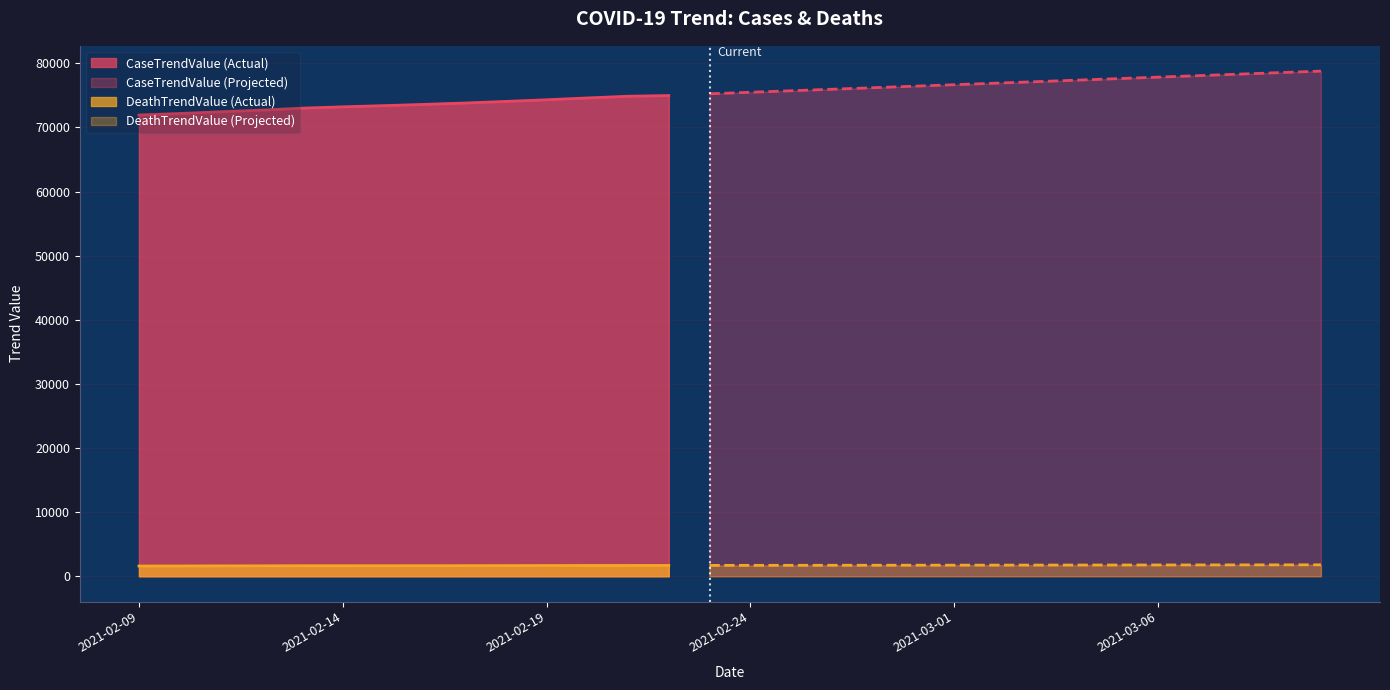

True or false: CaseTrendValue and DeathTrendValue intersect in this chart.

False